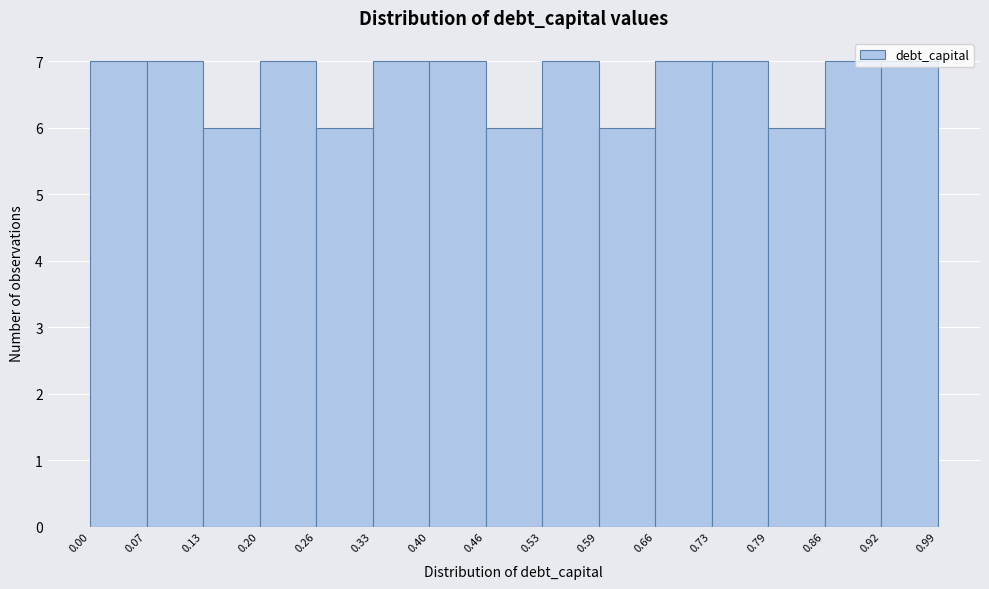

Reading left to right, list every bar in this chart as the range it spans on the x-axis followed by its height. The values are not printed on the chart, so give them approximately, as read against the axis.

0.00 to 0.07: 7
0.07 to 0.13: 7
0.13 to 0.20: 6
0.20 to 0.26: 7
0.26 to 0.33: 6
0.33 to 0.40: 7
0.40 to 0.46: 7
0.46 to 0.53: 6
0.53 to 0.59: 7
0.59 to 0.66: 6
0.66 to 0.73: 7
0.73 to 0.79: 7
0.79 to 0.86: 6
0.86 to 0.92: 7
0.92 to 0.99: 7